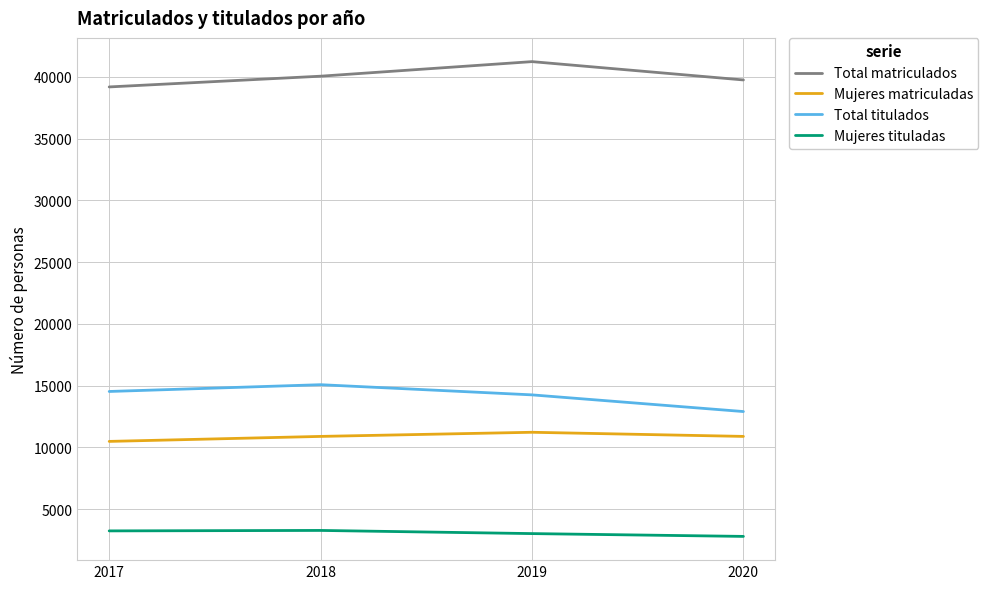

What is the total value across all series at 2017?

67424